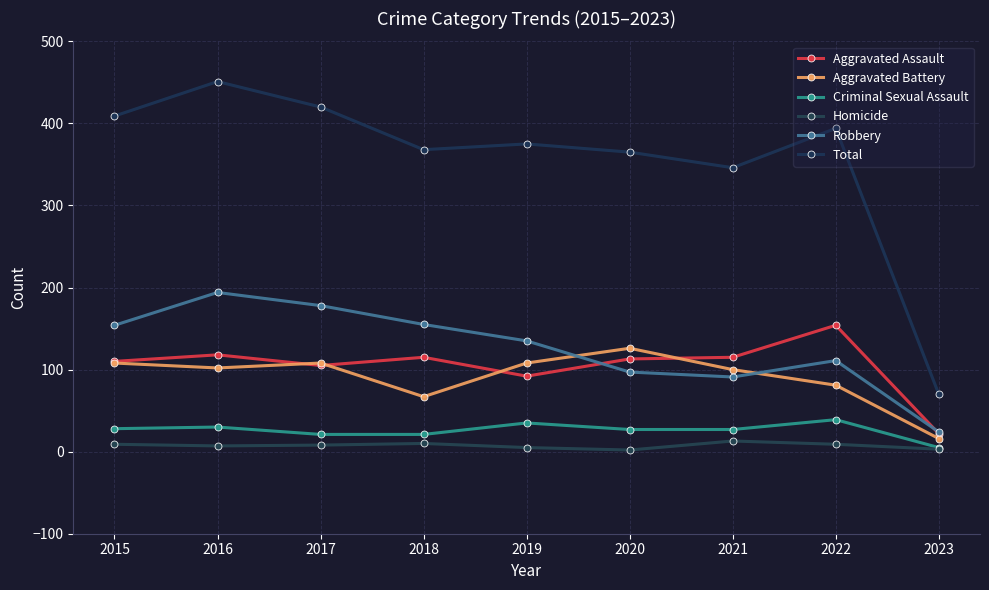

How many lines are shown in the chart?

6